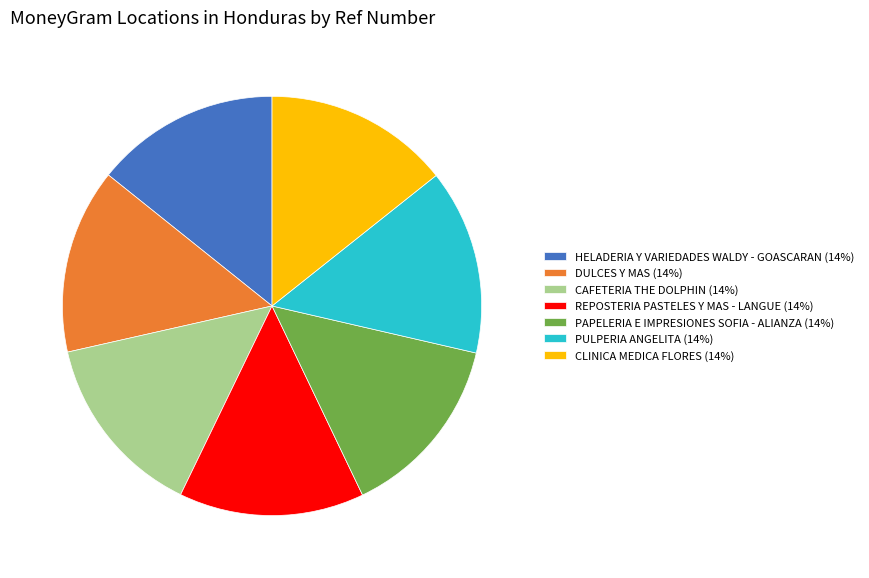

True or false: HELADERIA Y VARIEDADES WALDY - GOASCARAN (14%) accounts for 25% of the total.

False